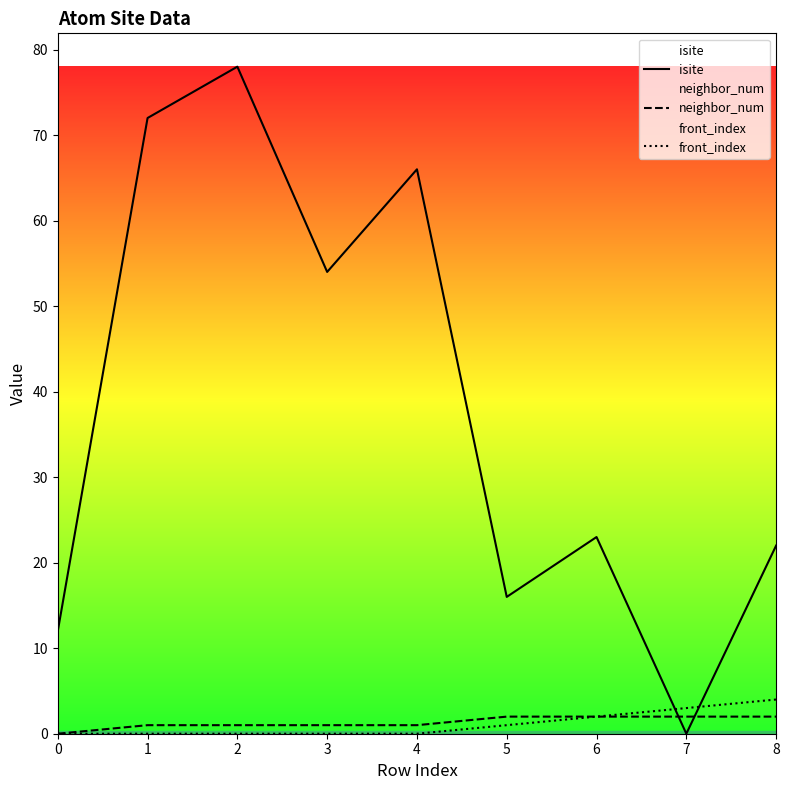

Reading left to right, list all the values displayed in this chart.

isite: 0=12	1=72	2=78	3=54	4=66	5=16	6=23	7=0	8=22
neighbor_num: 0=0	1=1	2=1	3=1	4=1	5=2	6=2	7=2	8=2
front_index: 0=0	1=0	2=0	3=0	4=0	5=1	6=2	7=3	8=4